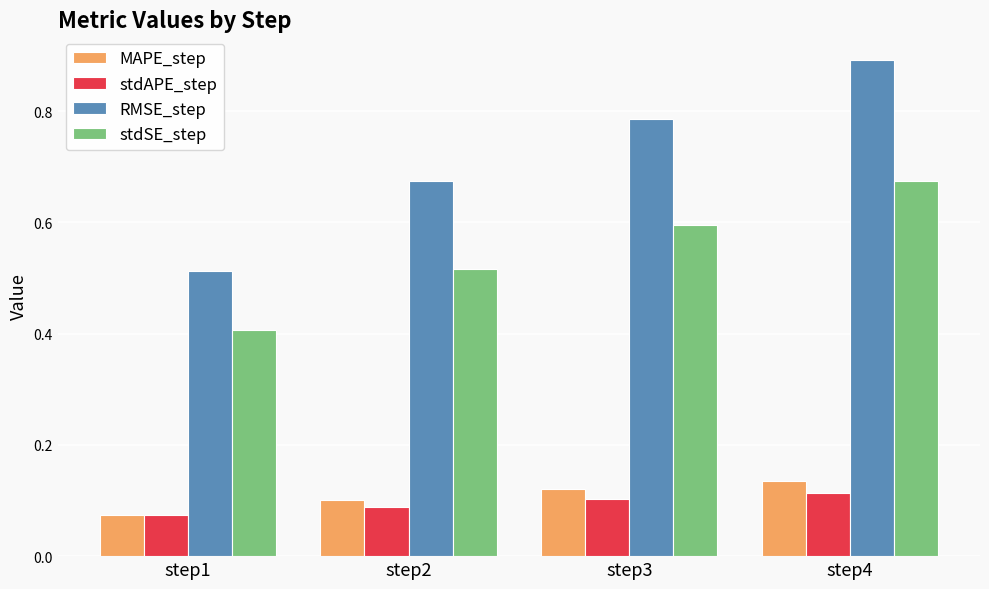

Which category has the highest value in the stdSE_step series?

step4